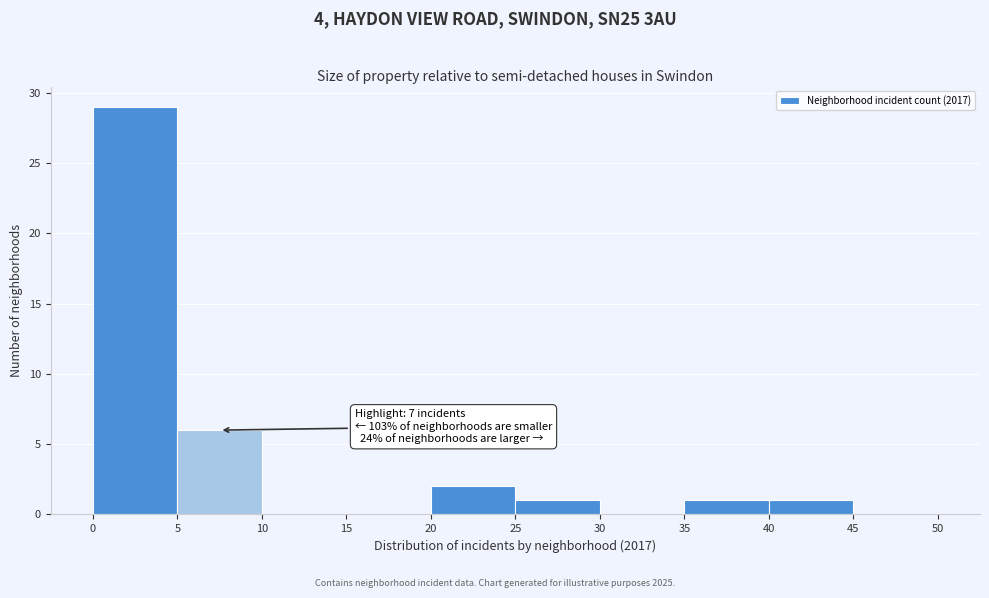

Which range on the x-axis has the tallest bar?

0 to 5